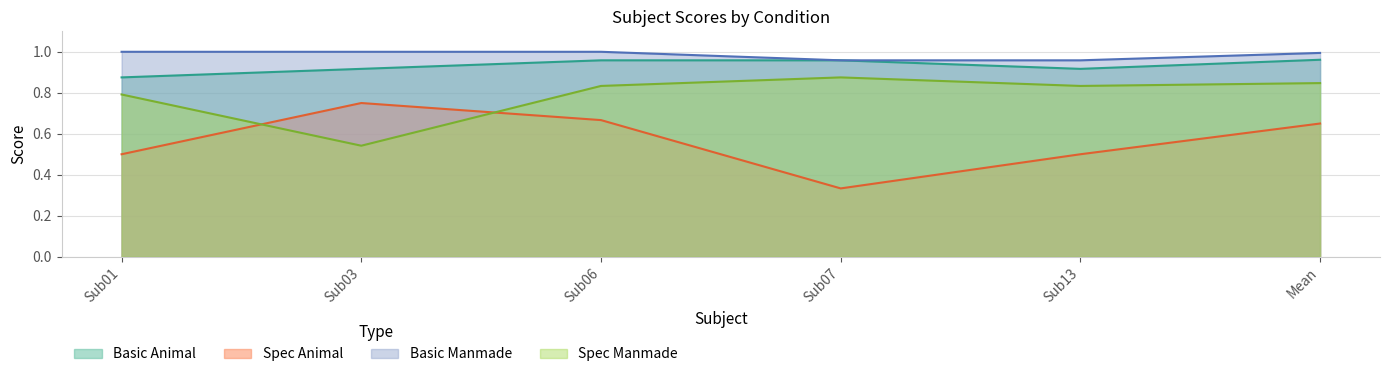

What position from the left is Sub03?

2